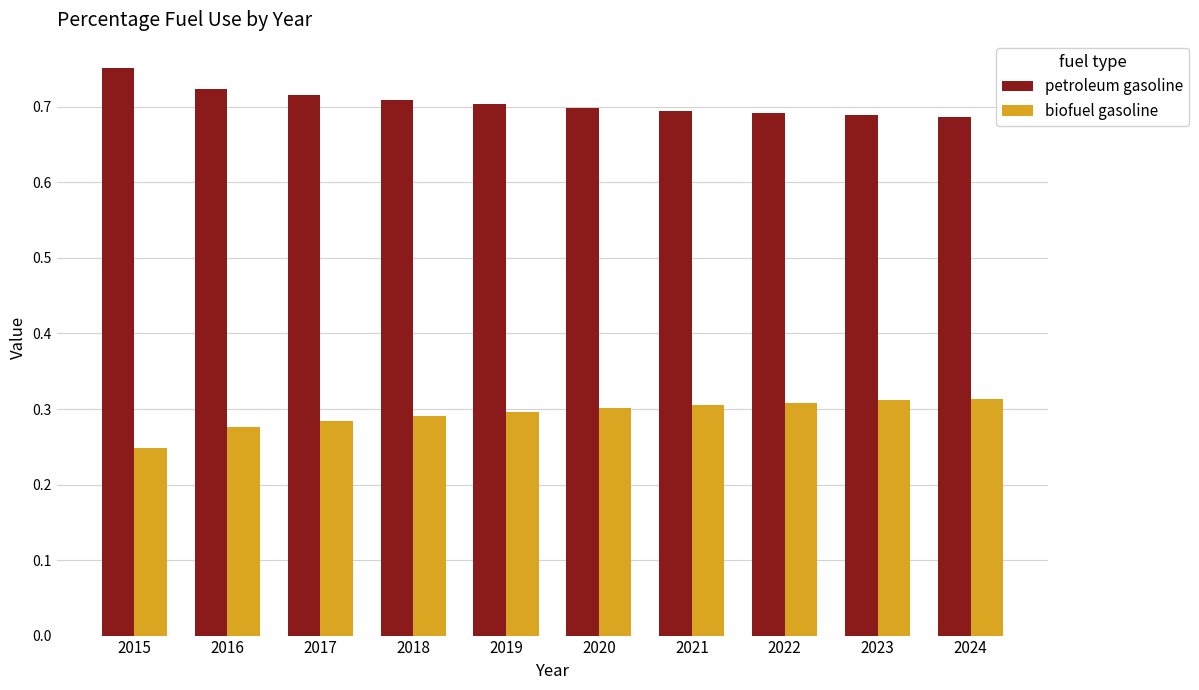

Which label corresponds to the smallest value in the chart?

2015